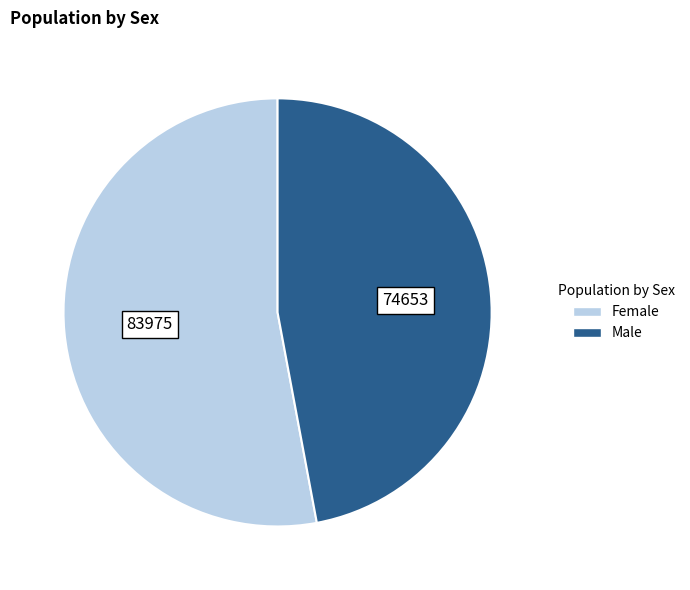

Which slice represents more than half of the pie?

Female